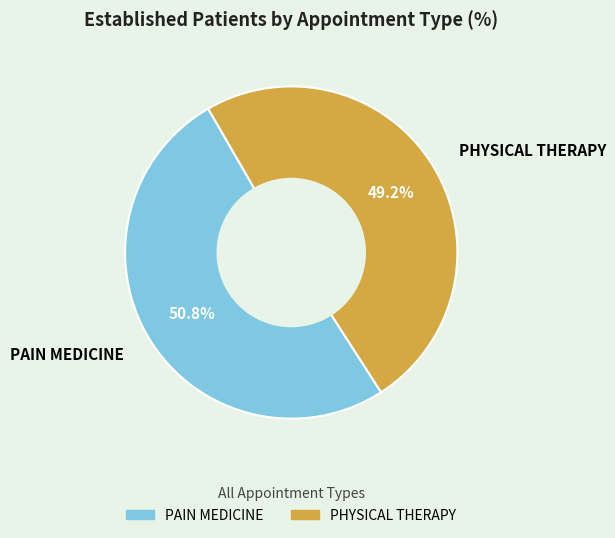

What is the largest slice in the pie chart?

PAIN MEDICINE